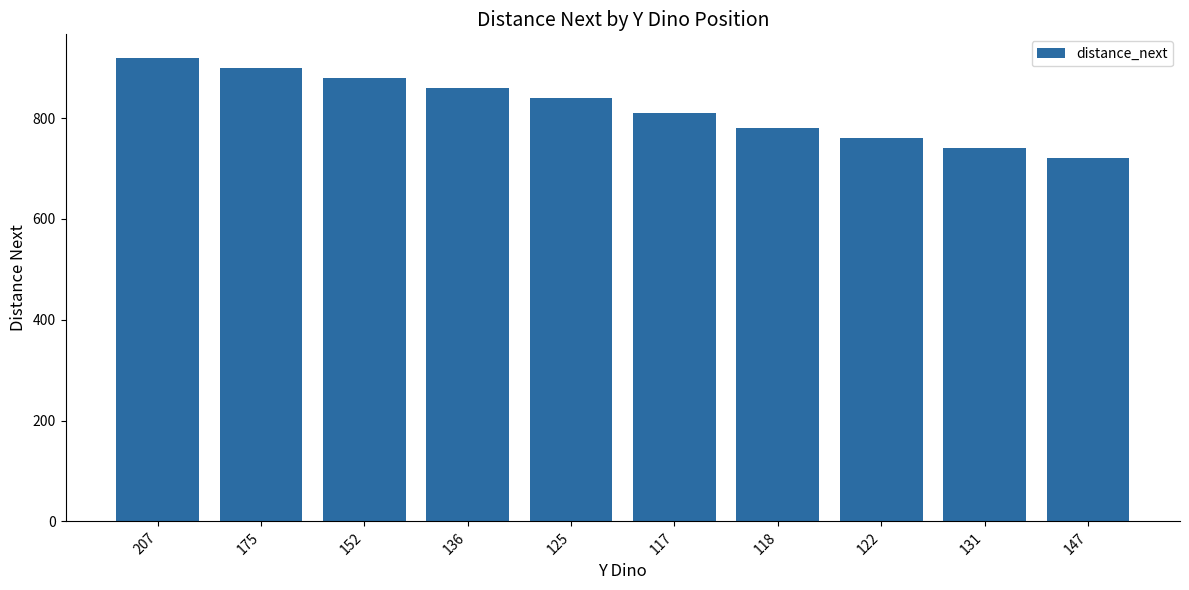

How many distinct data groups are displayed?

1